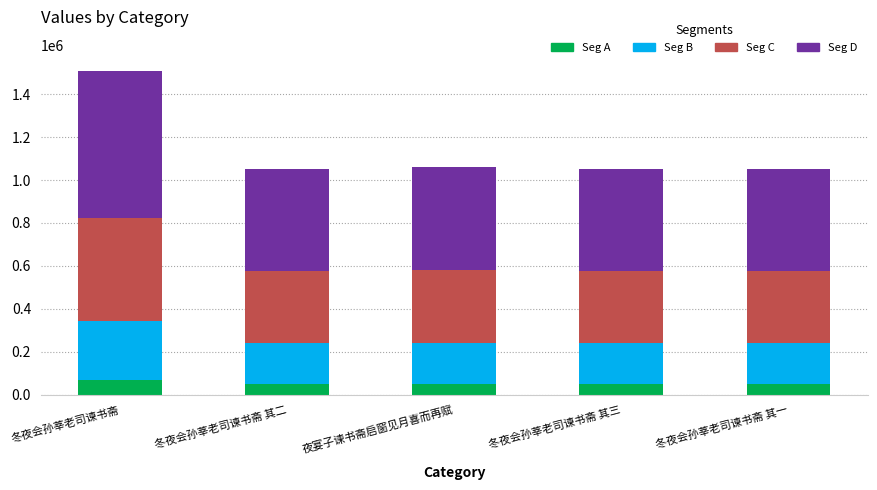

What is the approximate value of Seg A at 冬夜会孙莘老司谏书斋 其二?

47871.5